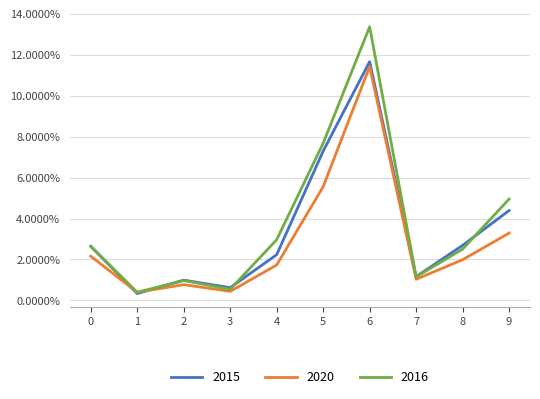

What are all the series names shown in the legend?

2015, 2020, 2016